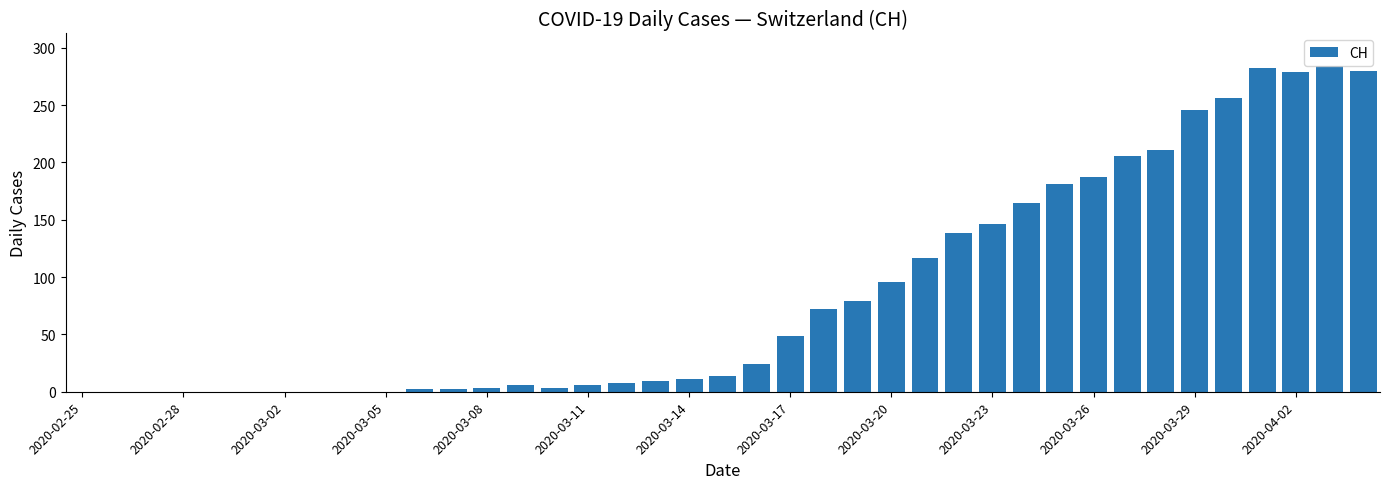

What is the sum of all values?

3362